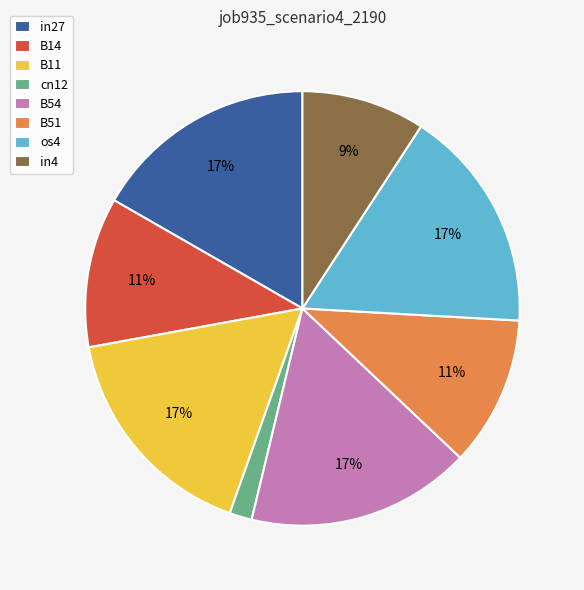

What percentage is the B11 slice, to the nearest percent?

17%